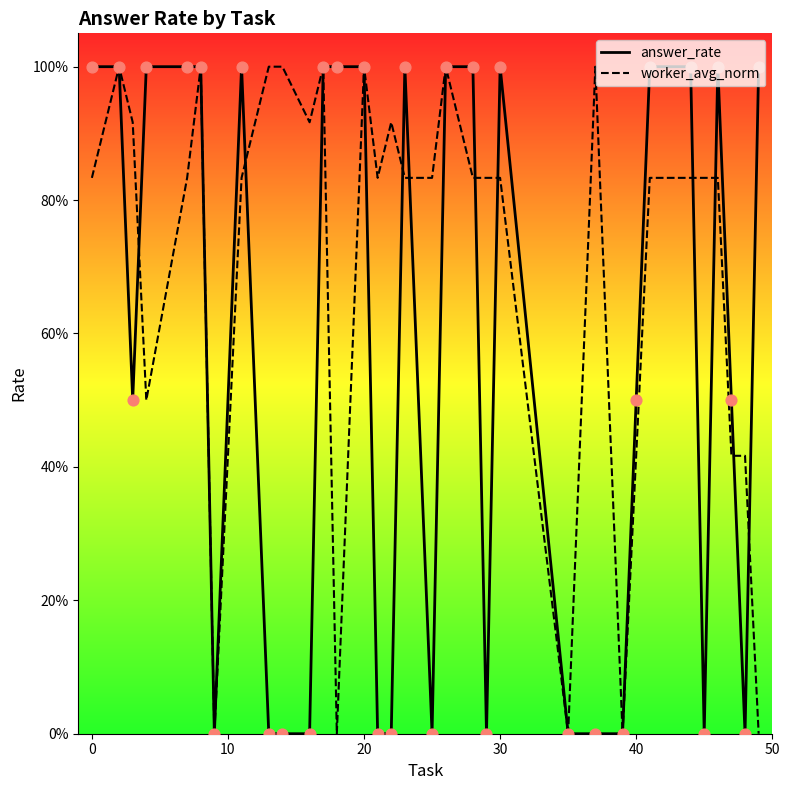

Which series reaches the maximum Y coordinate?

answer_rate